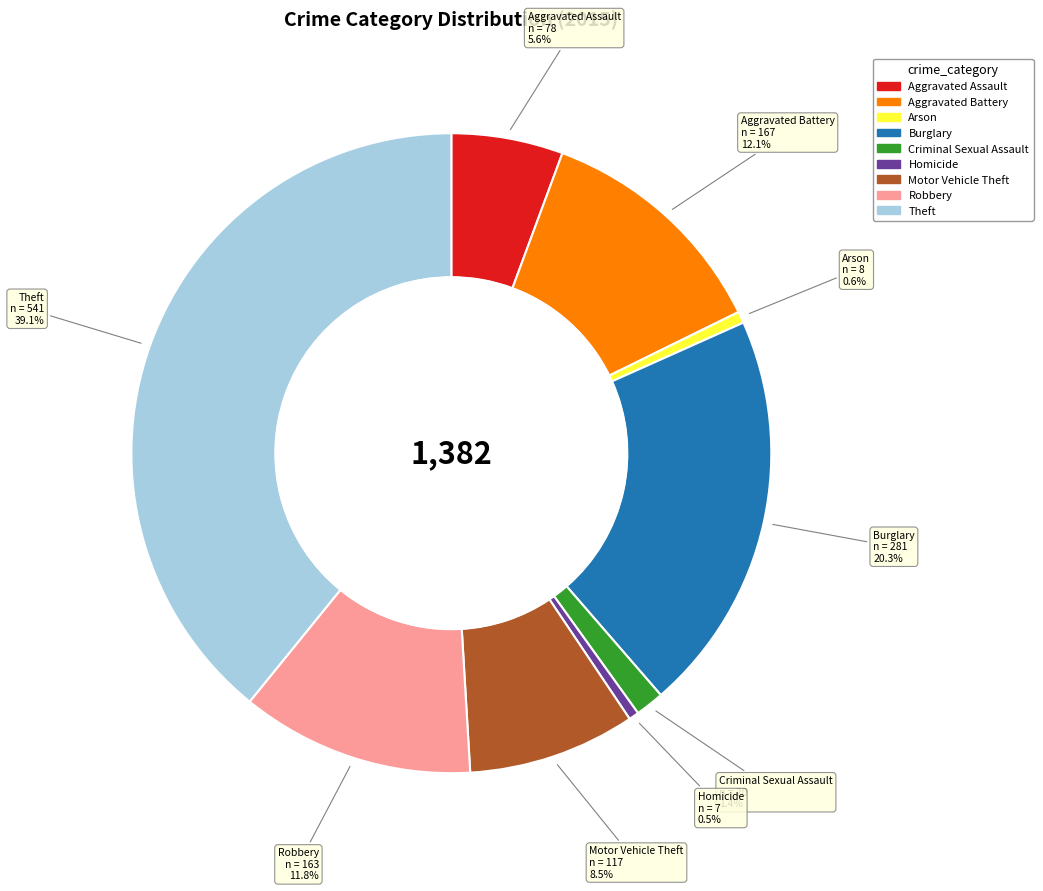

What is the total percentage of Aggravated Assault and Arson?

6.2%